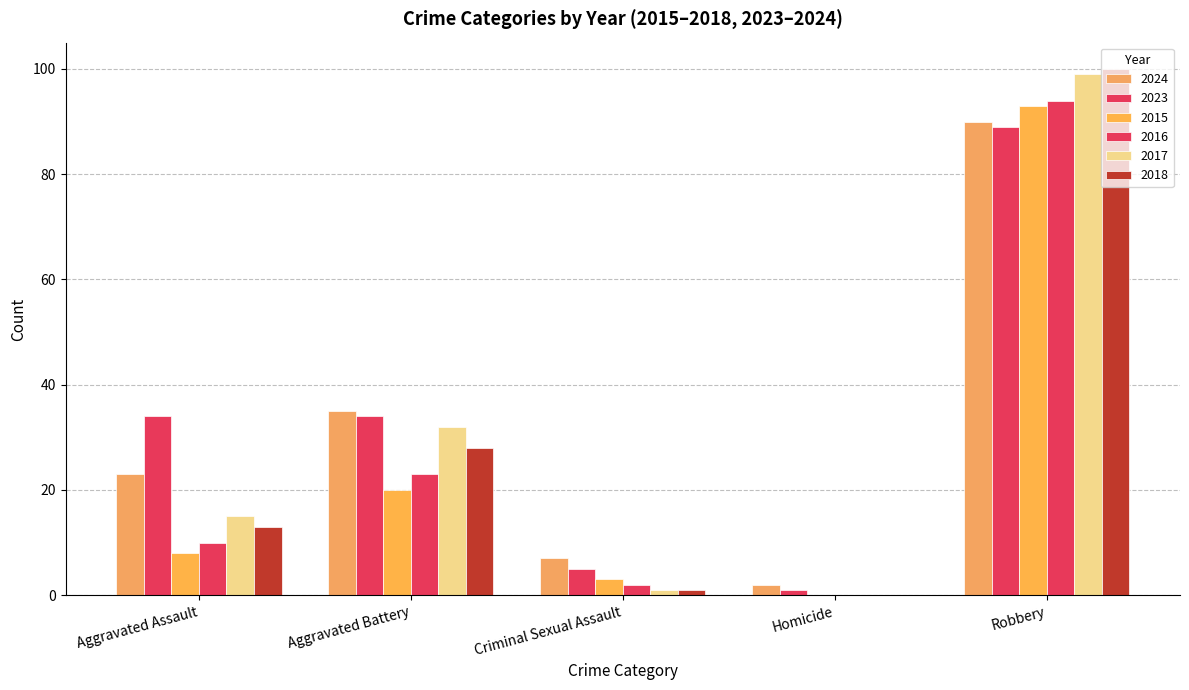

Reading left to right, list all the values displayed in this chart.

2024: 23	35	7	2	90
2023: 34	34	5	1	89
2015: 8	20	3	0	93
2016: 10	23	2	0	94
2017: 15	32	1	0	99
2018: 13	28	1	0	100